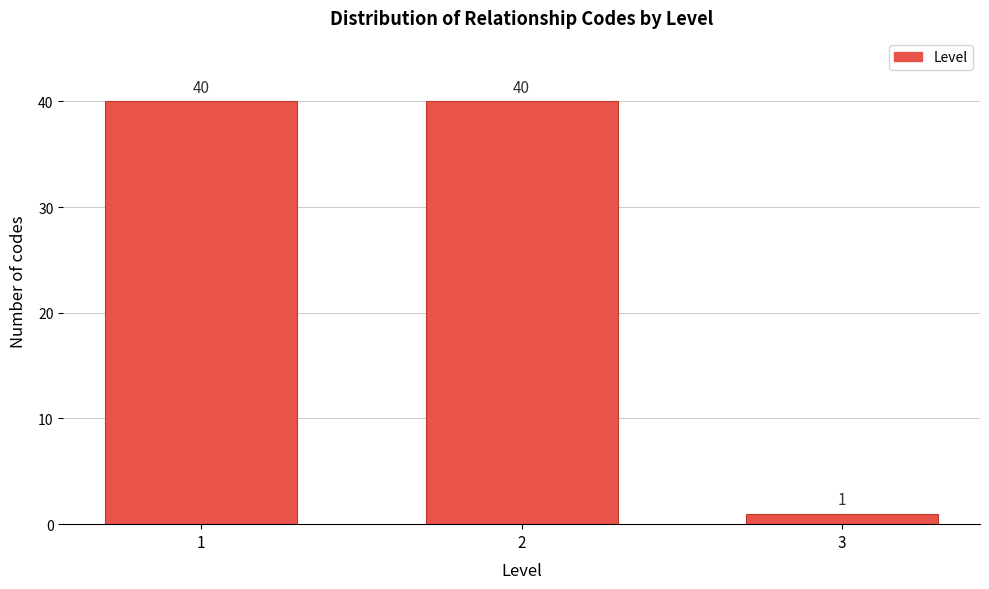

Reading left to right, transcribe all the data shown in this chart.

1=40	2=40	3=1